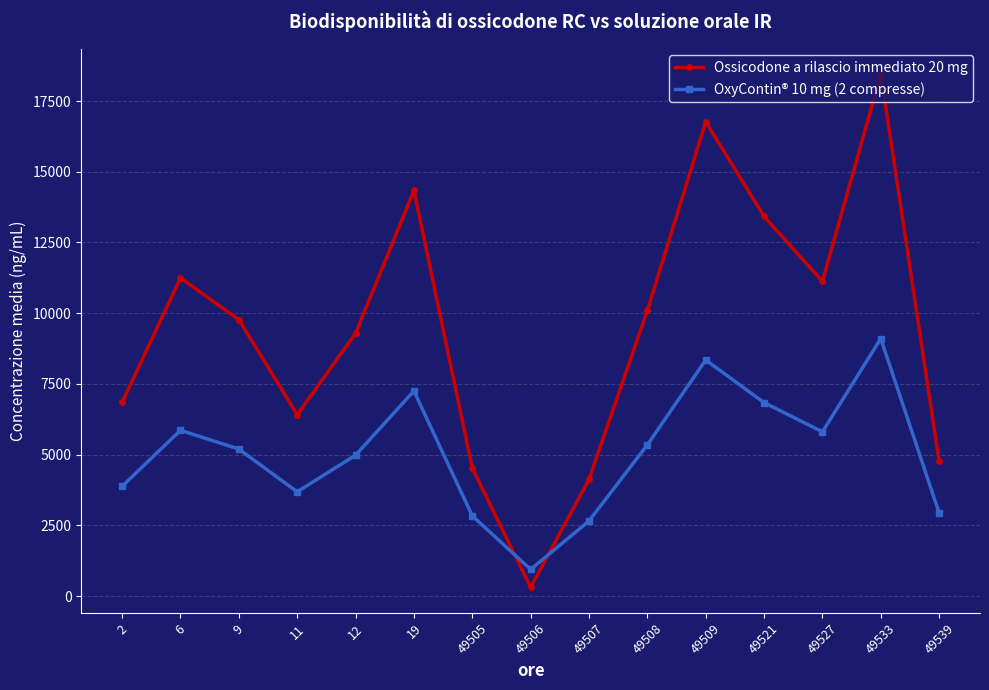

Is it true that OxyContin® 10 mg (2 compresse) equals 4685.4 at 49533?

False